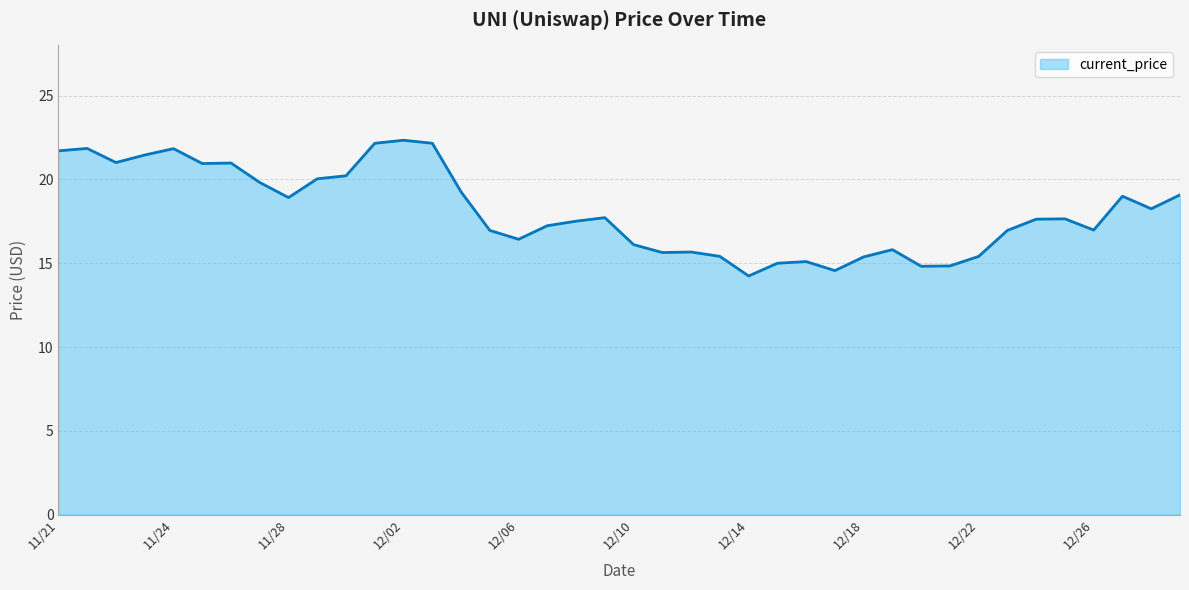

What is the greatest value displayed?

22.3